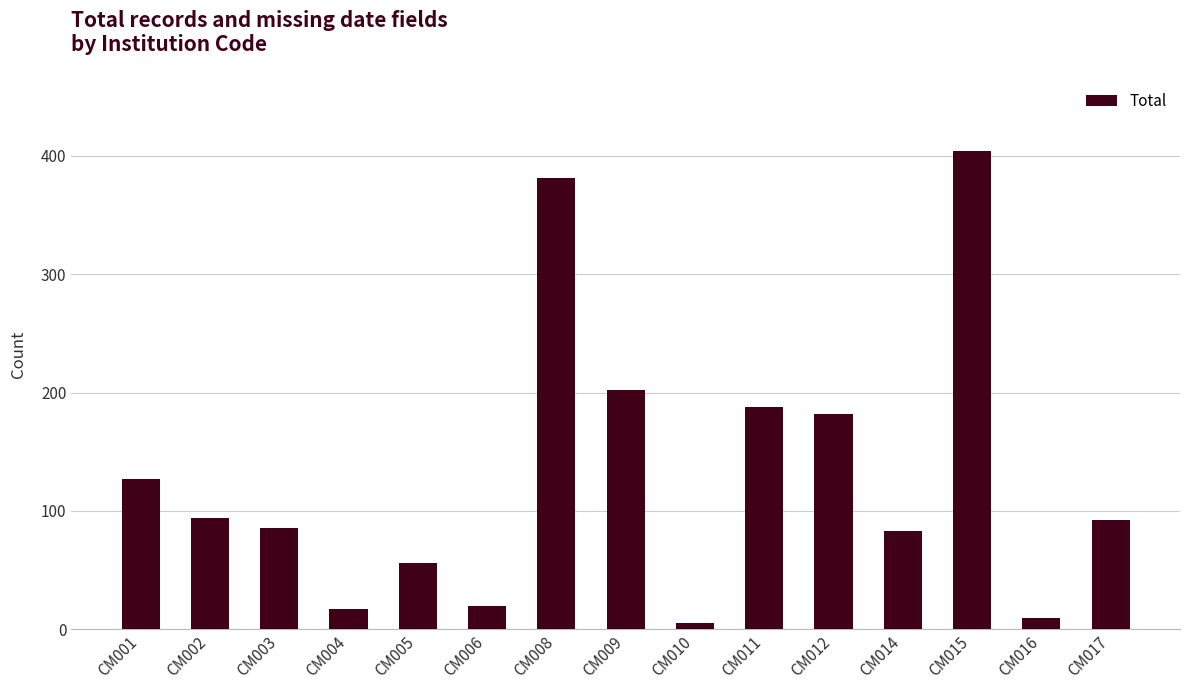

The value at CM002 is 123. True or false?

False